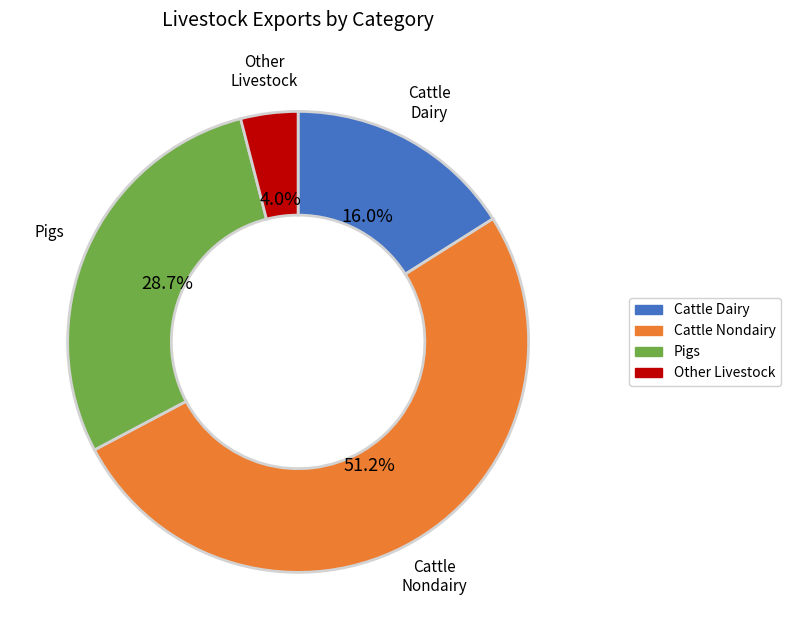

Is there any slice that represents more than half of the pie?

Yes